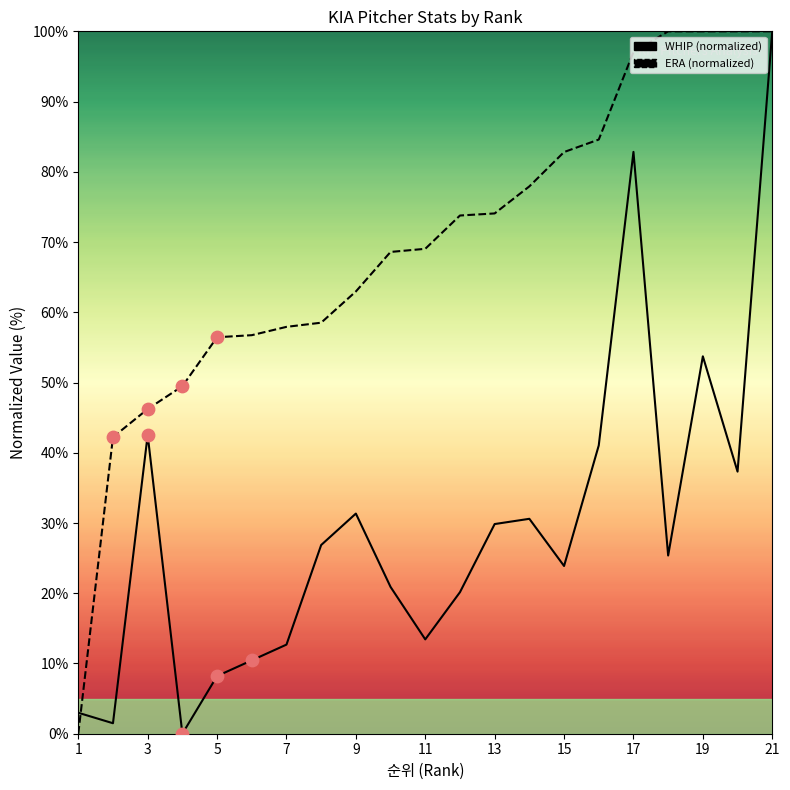

What are all the series names shown in the legend?

WHIP, ERA